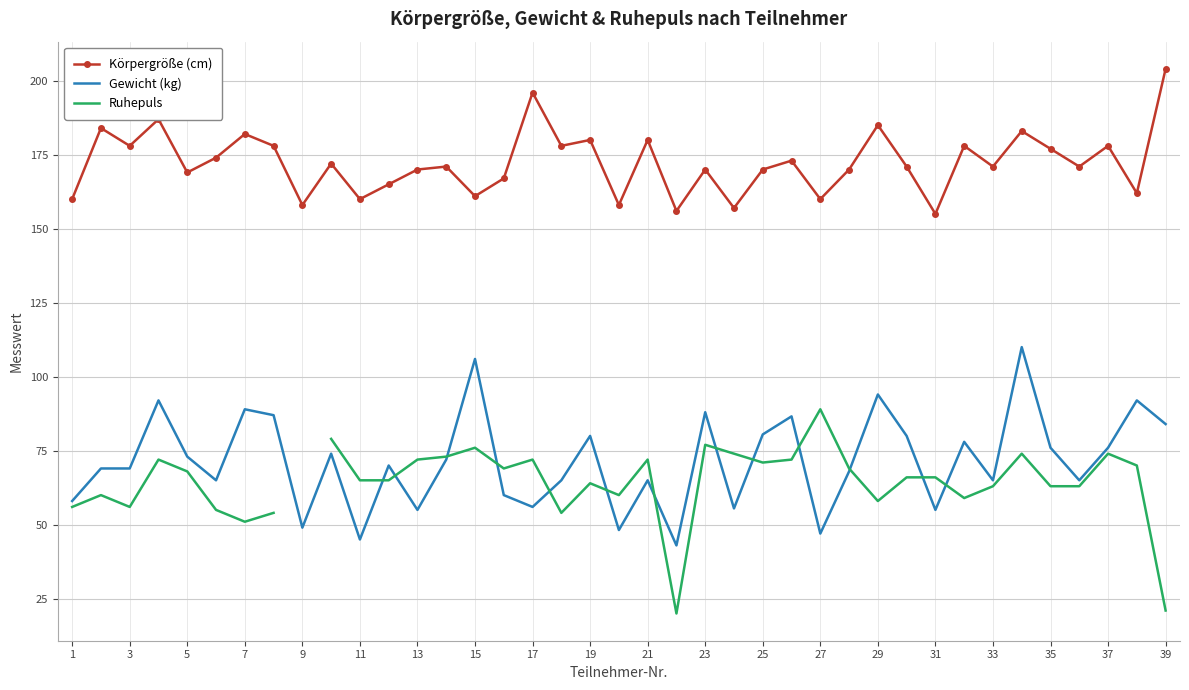

Is this an area chart (filled region under the line)?

No